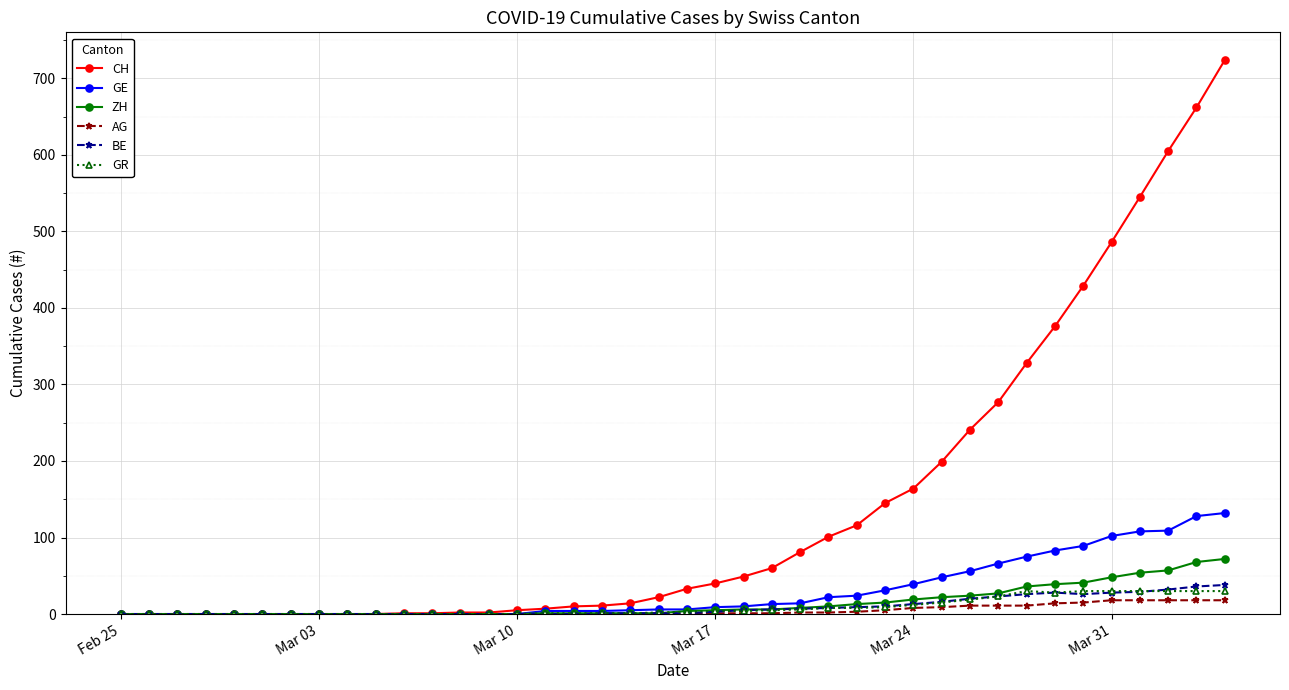

Which series has the largest total across all categories?

CH